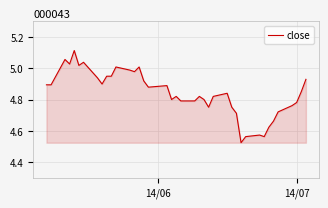

What is the difference between the maximum and minimum values?

0.6